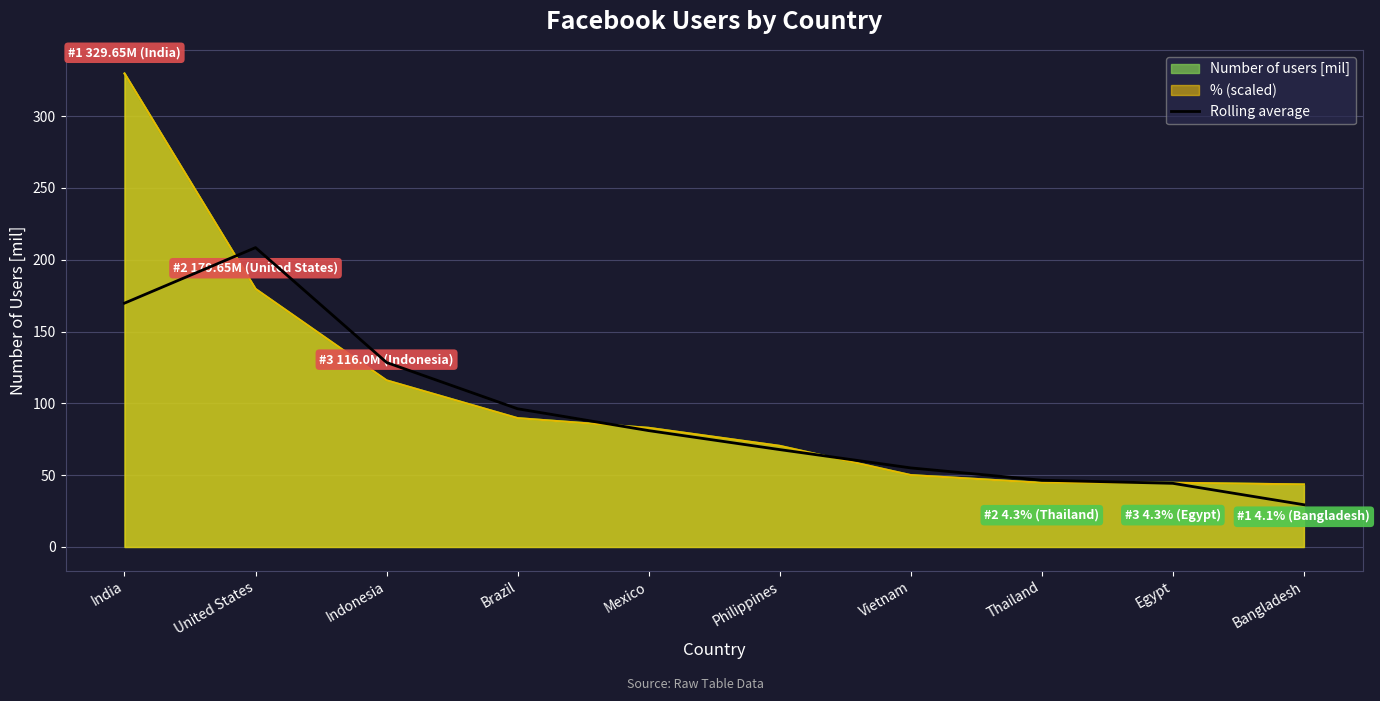

What is the value of the 6th point from the left?

67.8